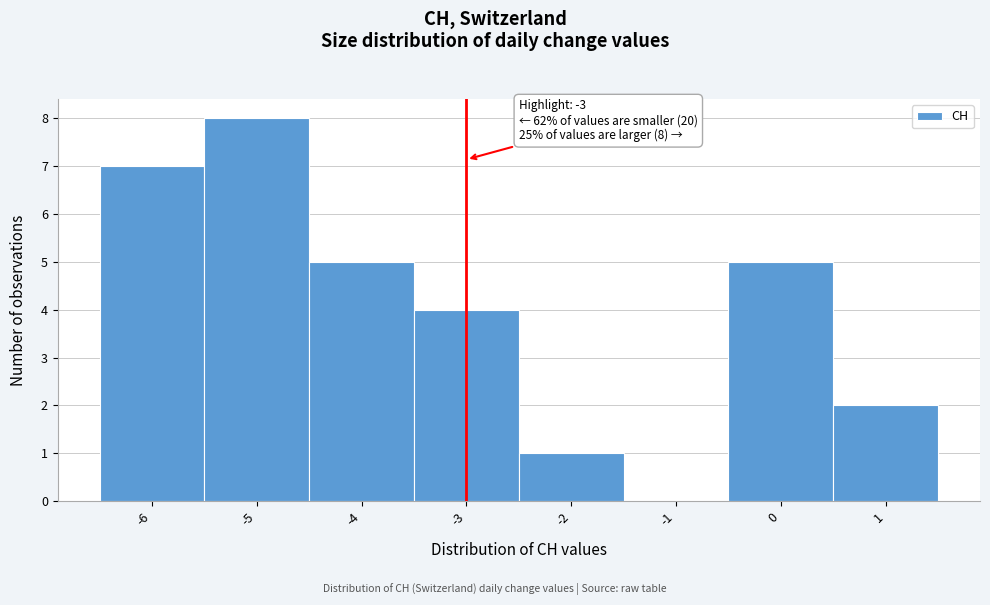

Which range on the x-axis has the tallest bar?

-5.5 to -4.5